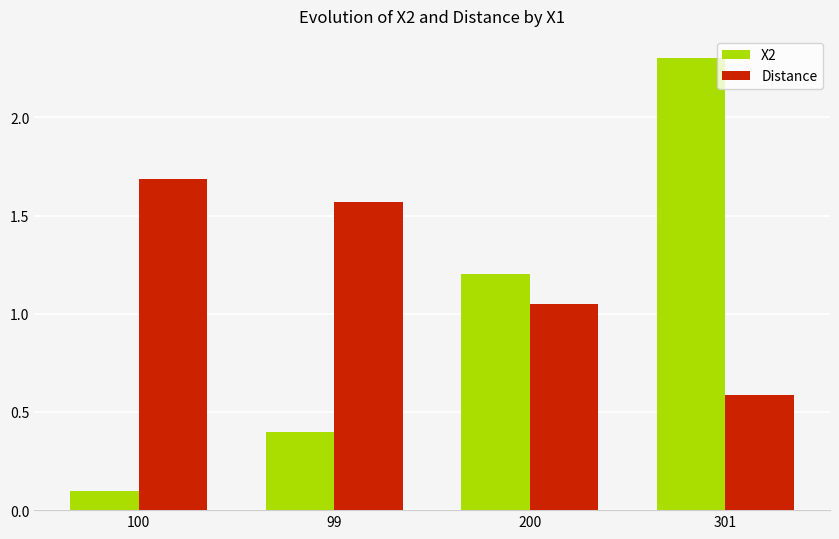

At 200, list the series in order from smallest to largest.

Distance, X2